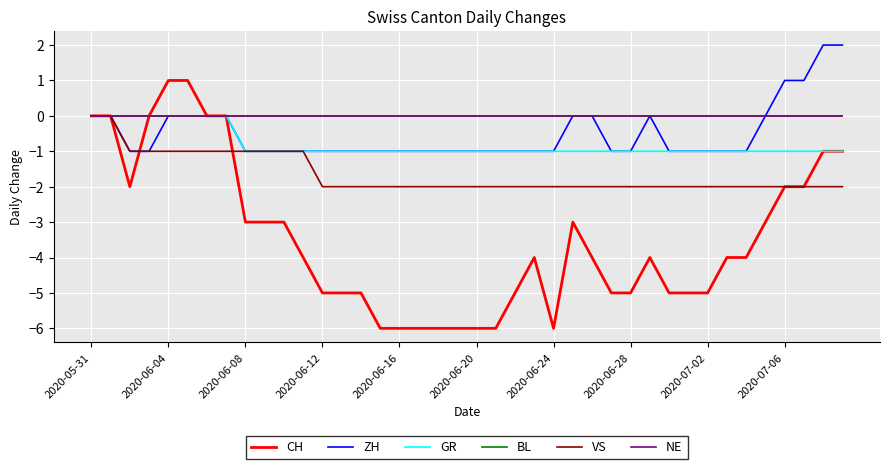

True or false: CH and BL intersect in this chart.

False